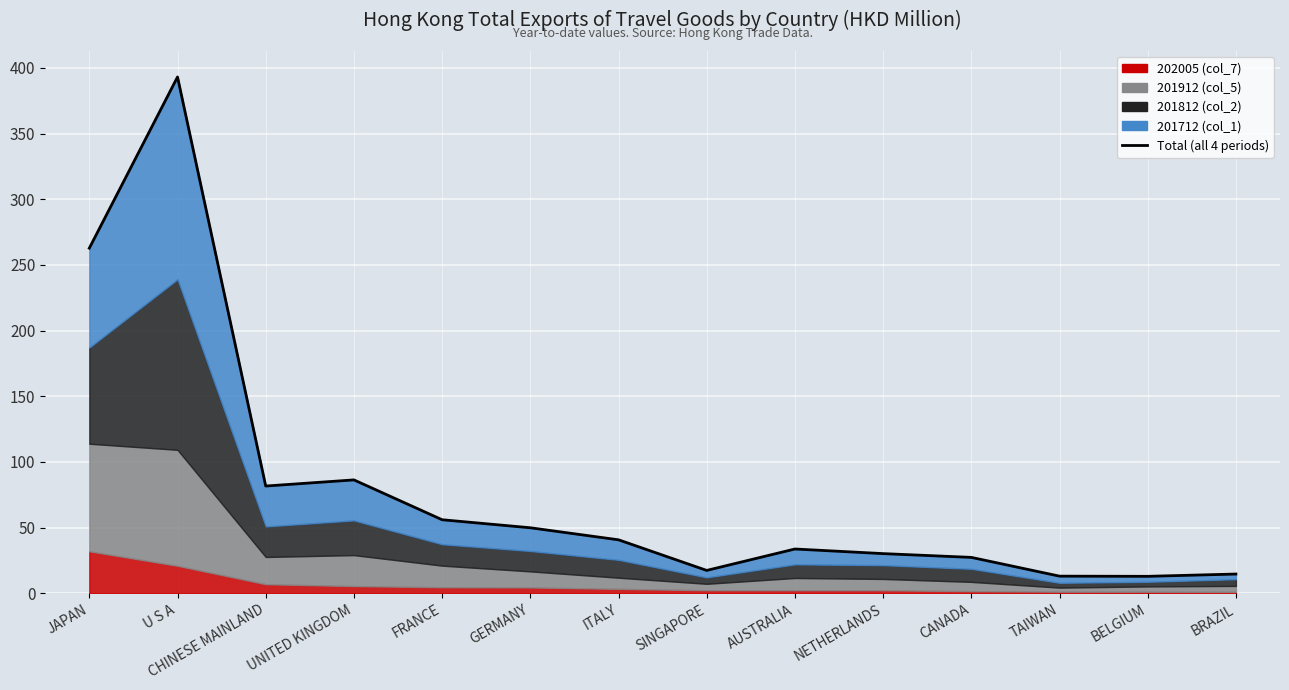

What is the maximum value shown in the chart?

393.1